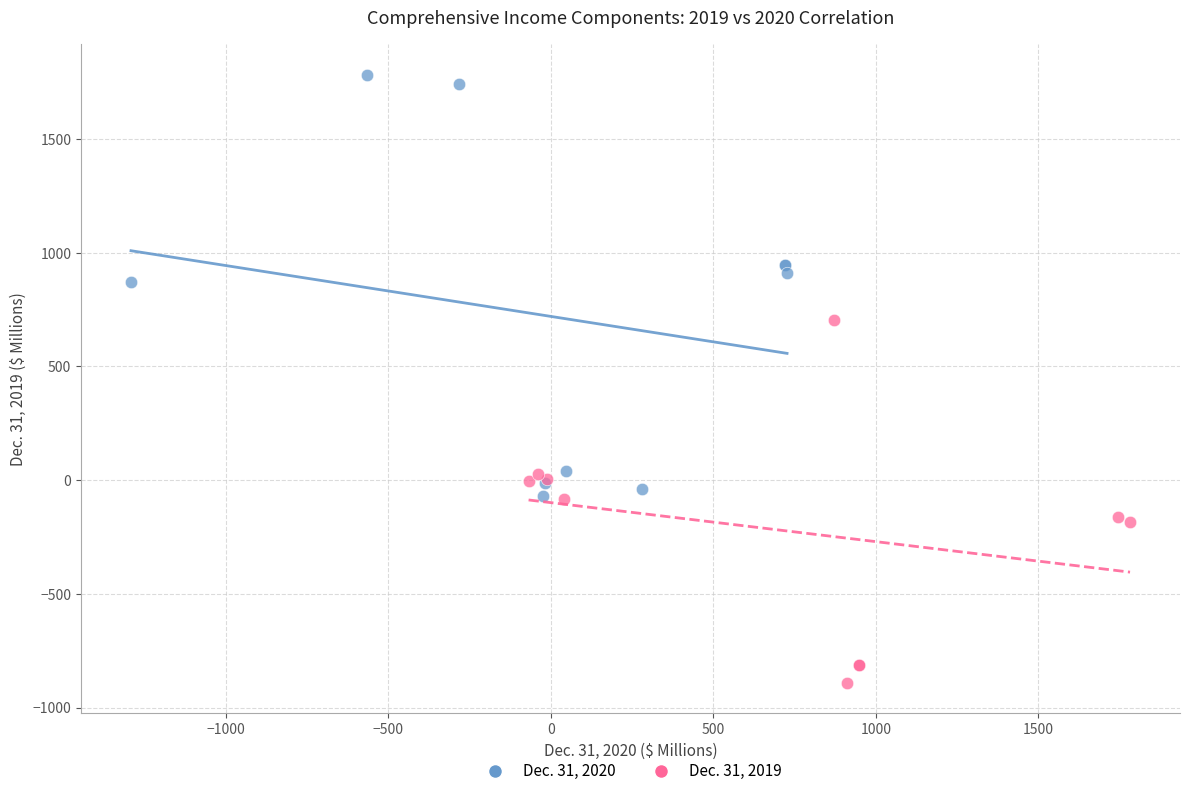

What are all the series names shown in the legend?

Dec. 31, 2020, Dec. 31, 2019